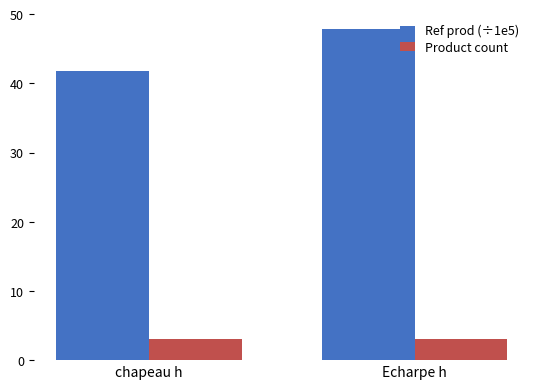

What is the sum of all Ref prod (÷1e5) values?

89.6